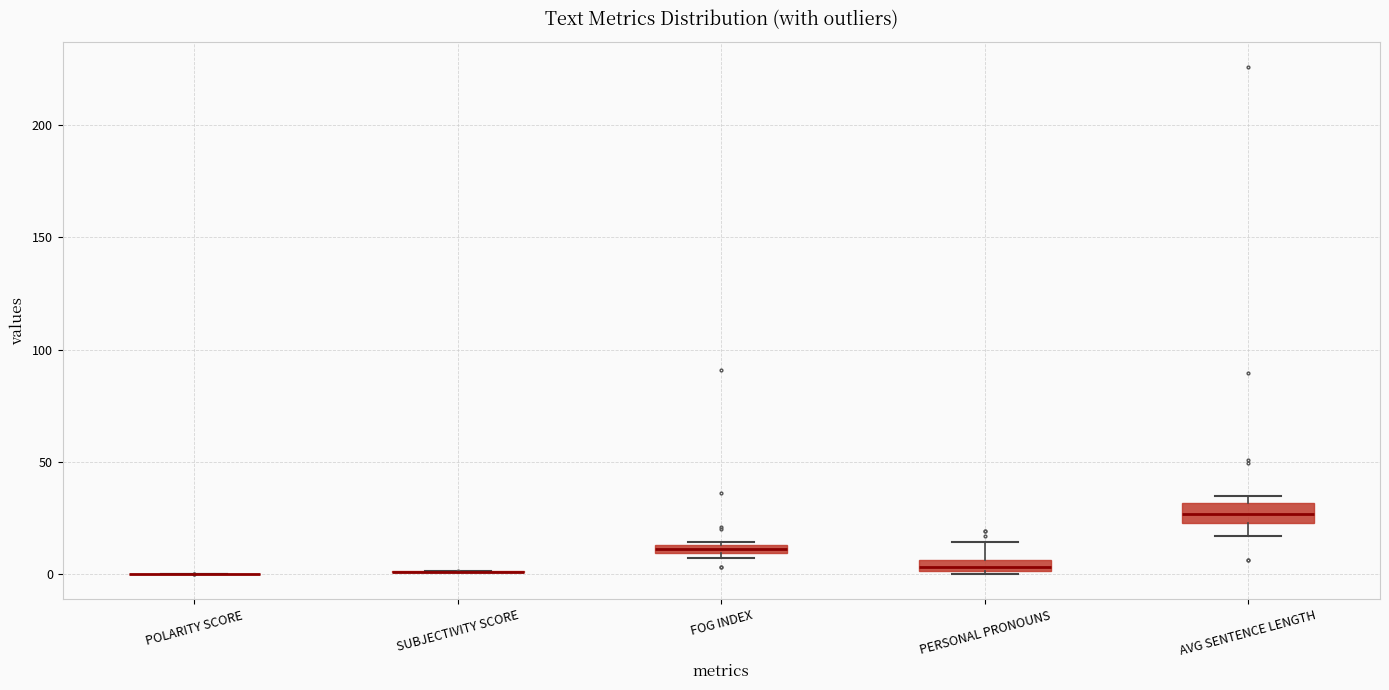

Where does the median line of the box for AVG SENTENCE LENGTH sit on the y-axis? The values are not printed on the chart, so give them approximately, as read against the axis.

25